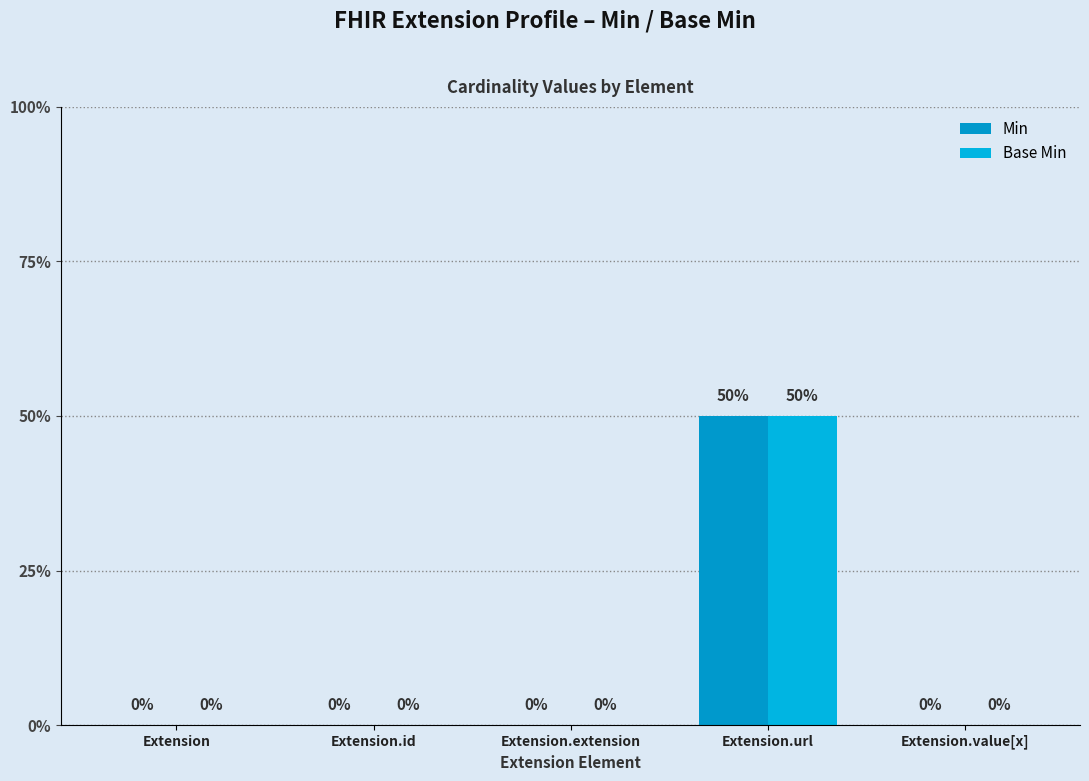

Which series changed the most between Extension.extension and Extension.url?

Min